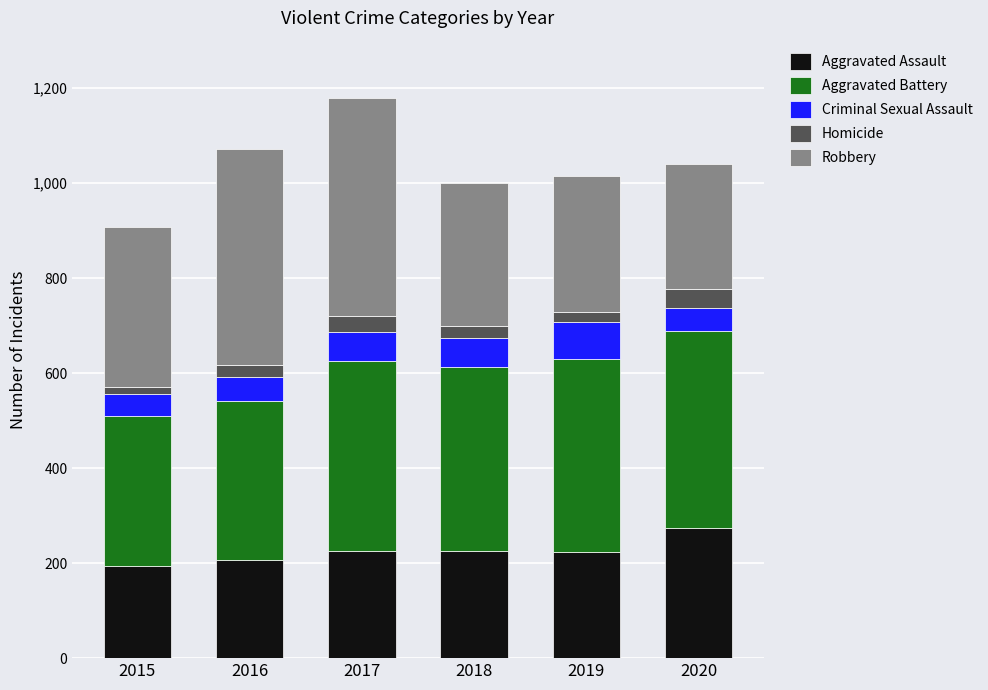

True or false: Aggravated Assault has a value of 206 at 2016.

True